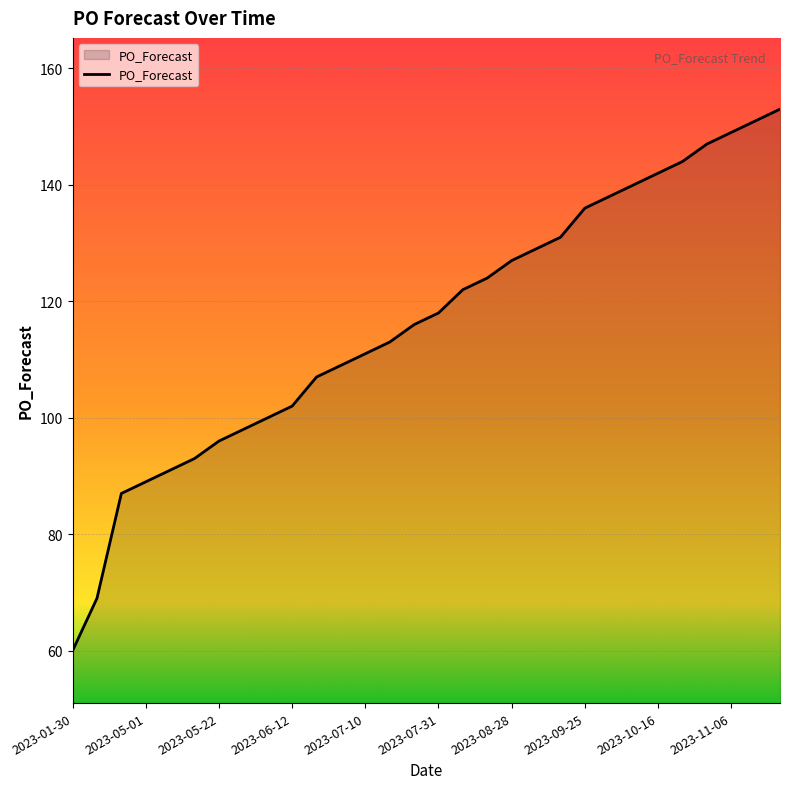

What is the average value?

116